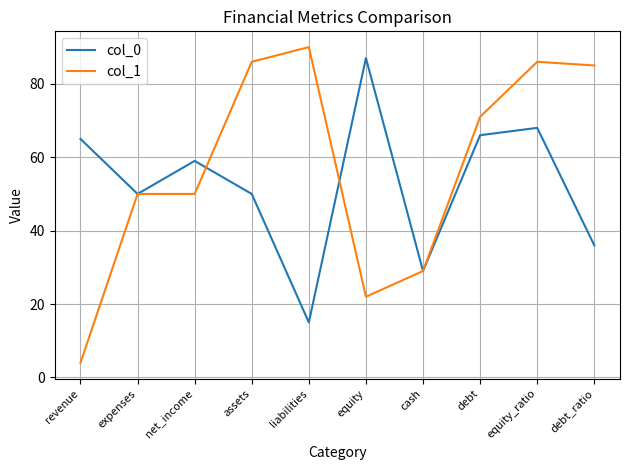

What position from the right is equity?

5